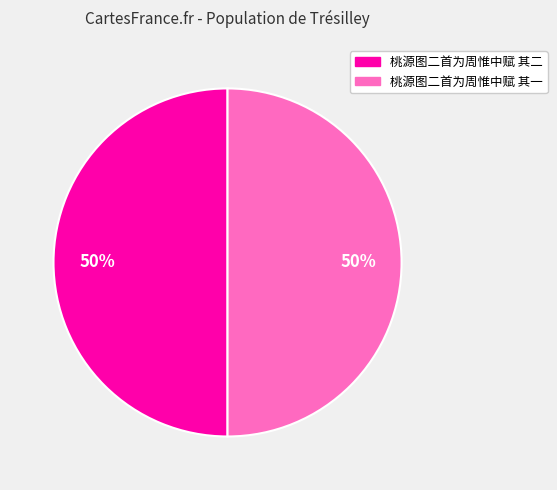

To the nearest percent, what is the average slice percentage?

50%